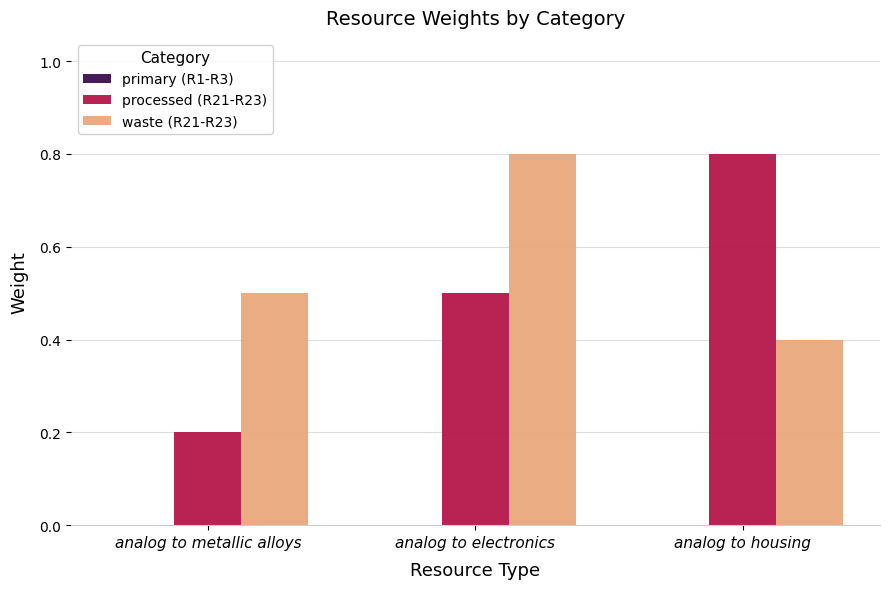

The waste (R21-R23) series shows 1.1 at analog to electronics. True or false?

False